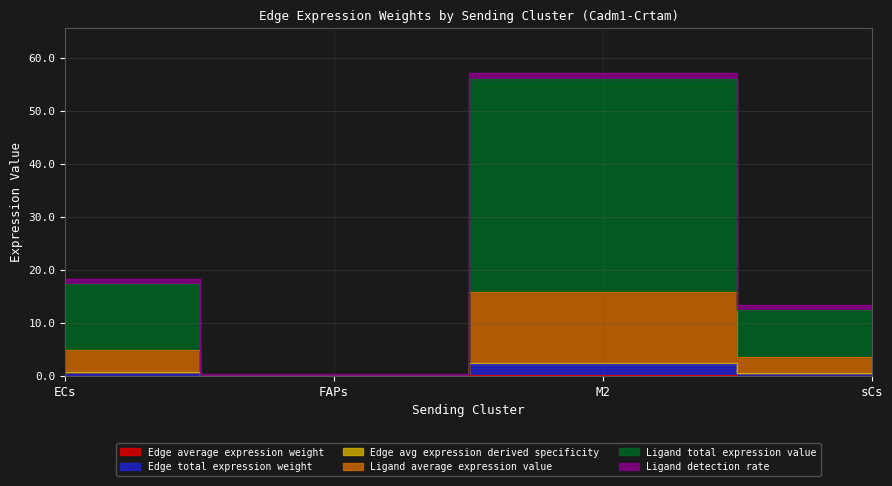

What is the label of the 4th point from the right?

ECs